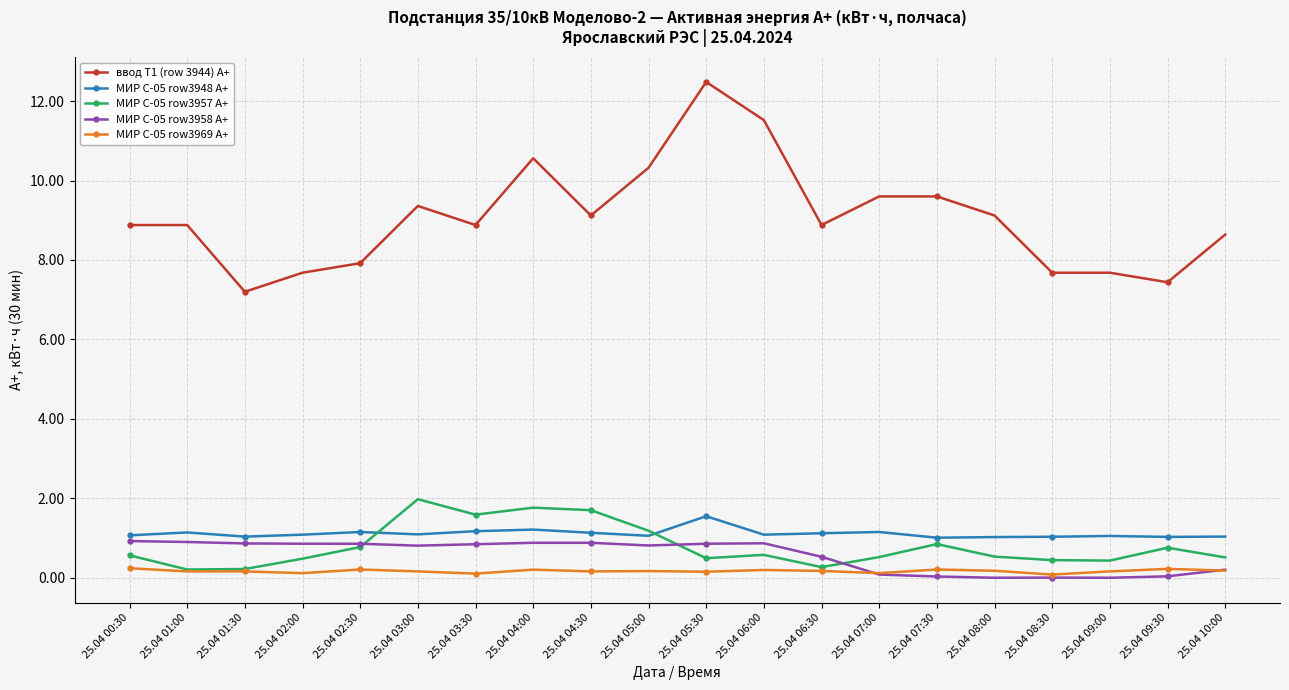

Between which two adjacent categories do МИР С-05 row3948 A+ and МИР С-05 row3957 A+ first intersect?

25.04 02:30 and 25.04 03:00